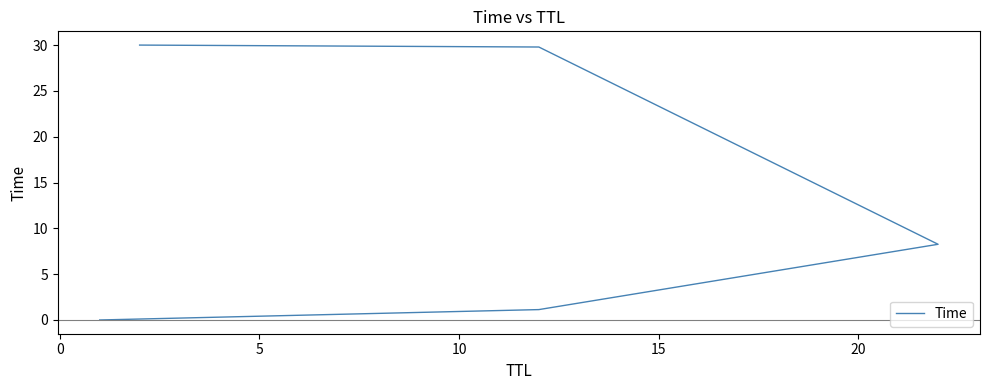

True or false: the data shows 47.2 at 10.

False